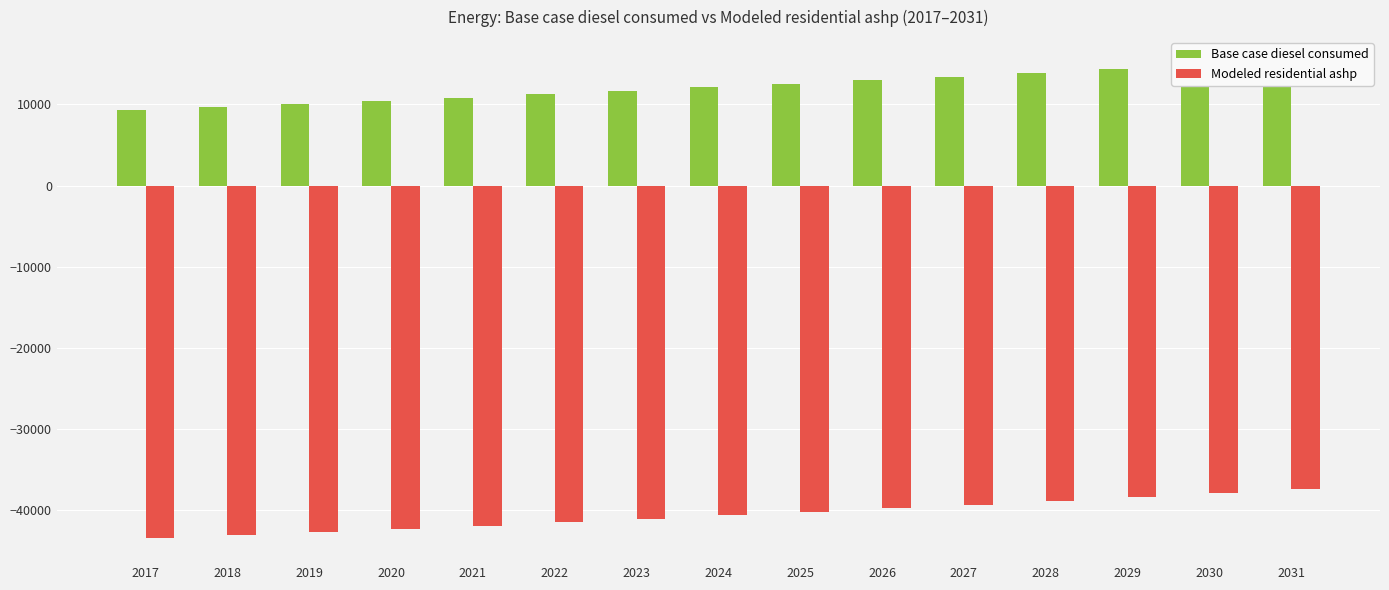

How many bars are there in total?

30